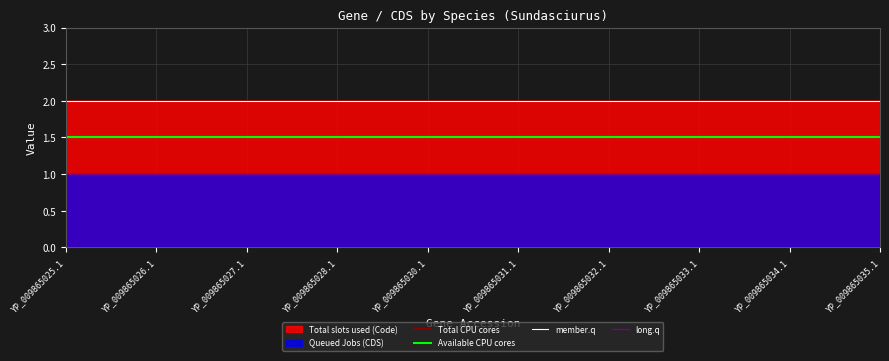

Rank the categories by member.q value from highest to lowest.

YP_009865025.1, YP_009865026.1, YP_009865027.1, YP_009865028.1, YP_009865030.1, YP_009865031.1, YP_009865032.1, YP_009865033.1, YP_009865034.1, YP_009865035.1